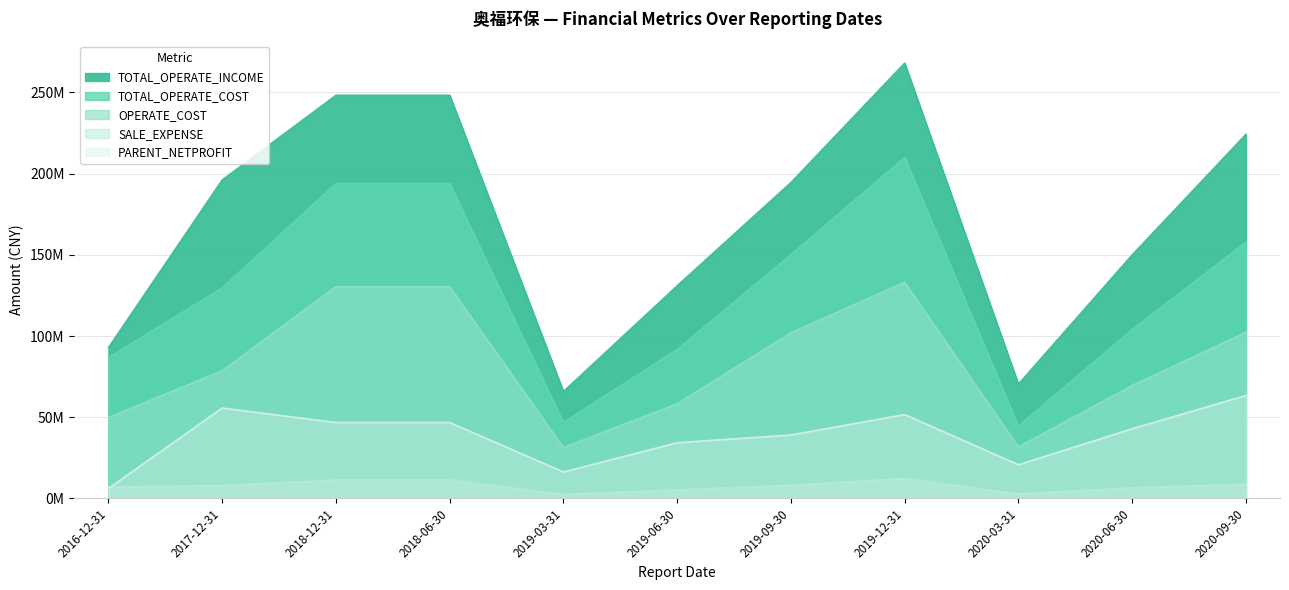

What is the value of the PARENT_NETPROFIT point at the 11th from the left?

63386304.6